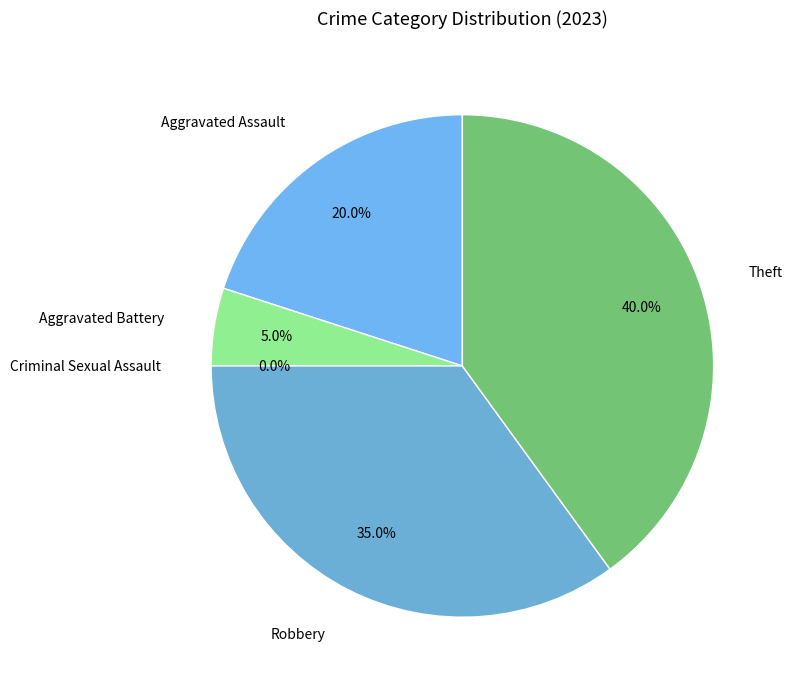

Rank the categories by value from highest to lowest.

Theft, Robbery, Aggravated Assault, Aggravated Battery, Criminal Sexual Assault